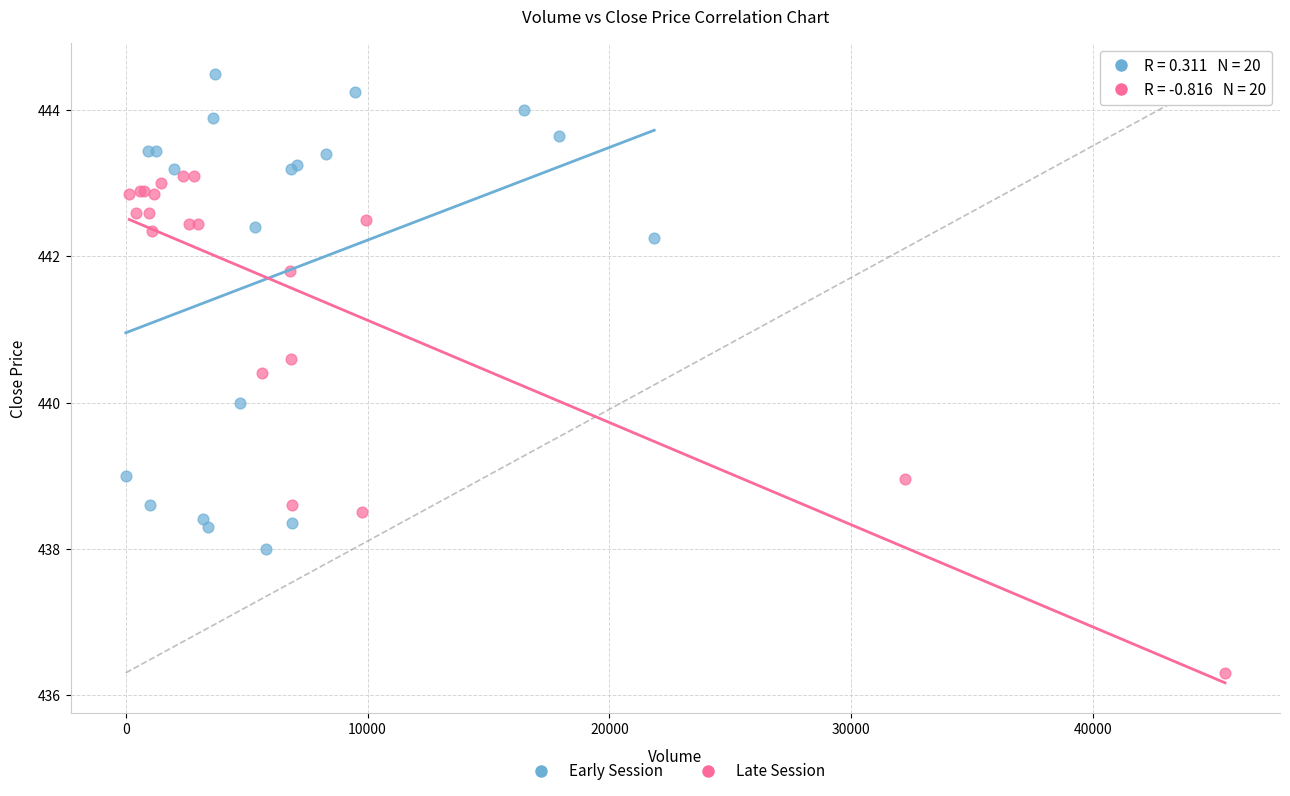

Which series contains the lowest Y value?

Late Session